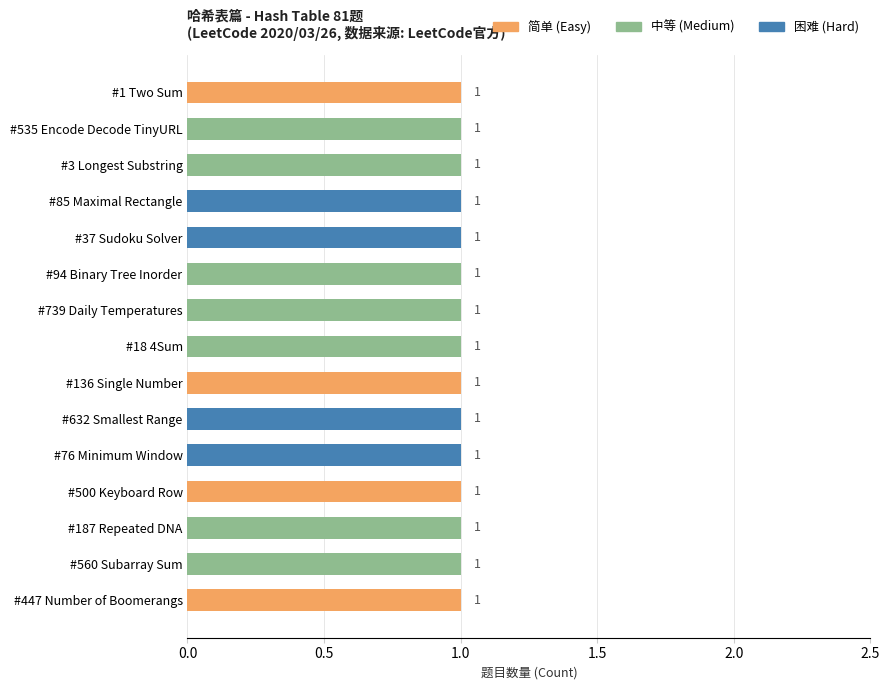

How many series are shown in this chart?

3